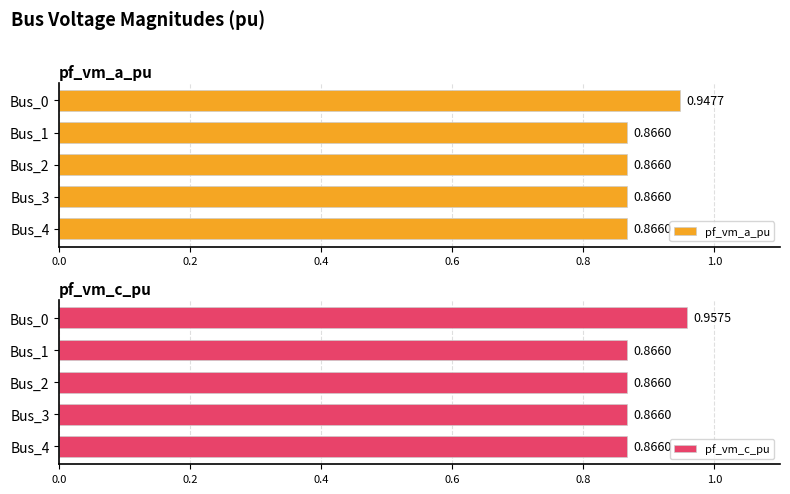

List the series in order of their overall mean, lowest first.

pf_vm_a_pu, pf_vm_c_pu